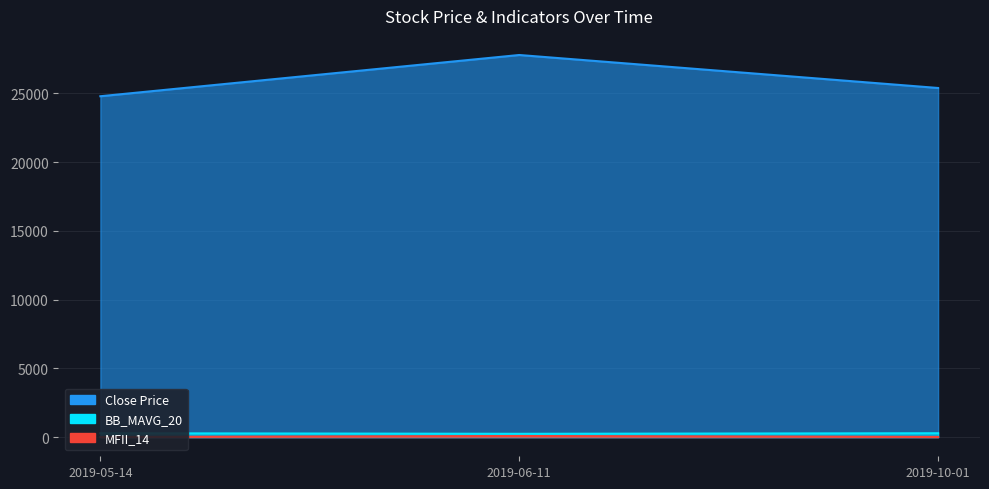

Between 2019-05-14 and 2019-06-11, which series saw the biggest shift?

Close Price